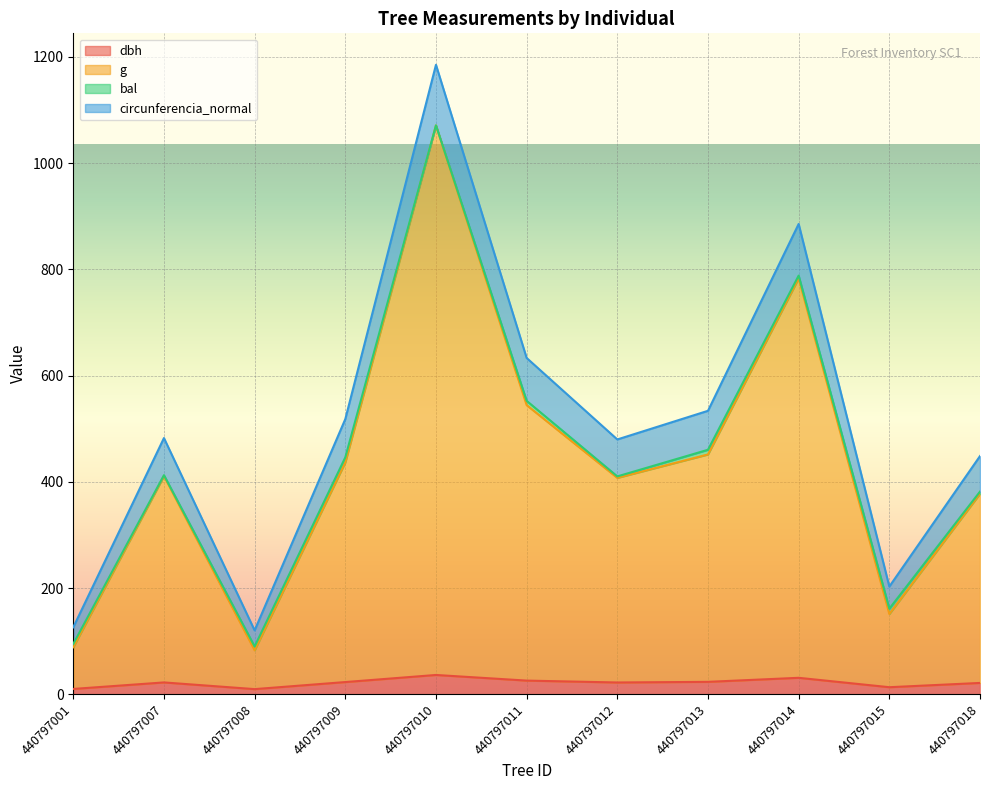

Does the chart display data point markers on the line(s)?

No